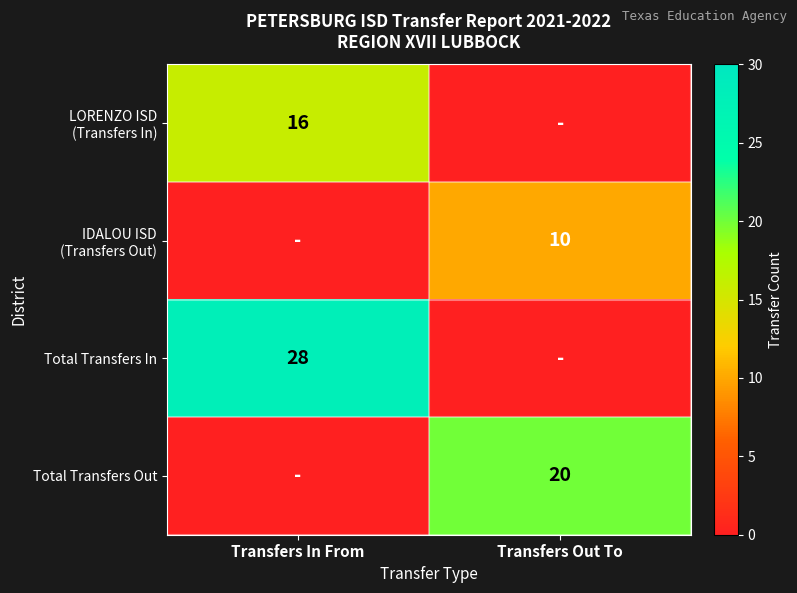

Is it true that Total Transfers Out equals 20 at Transfers Out To?

True